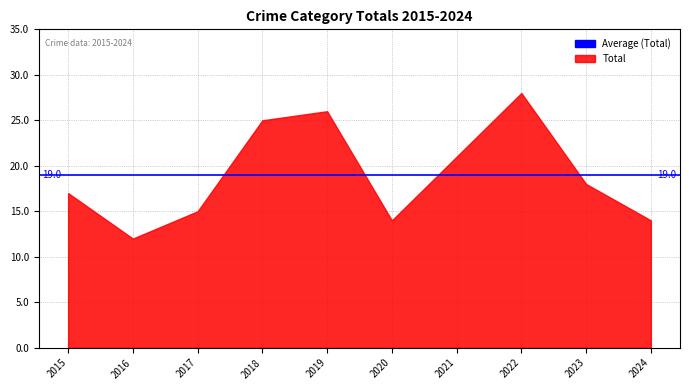

What is the change in value from 2019 to 2024?

-12